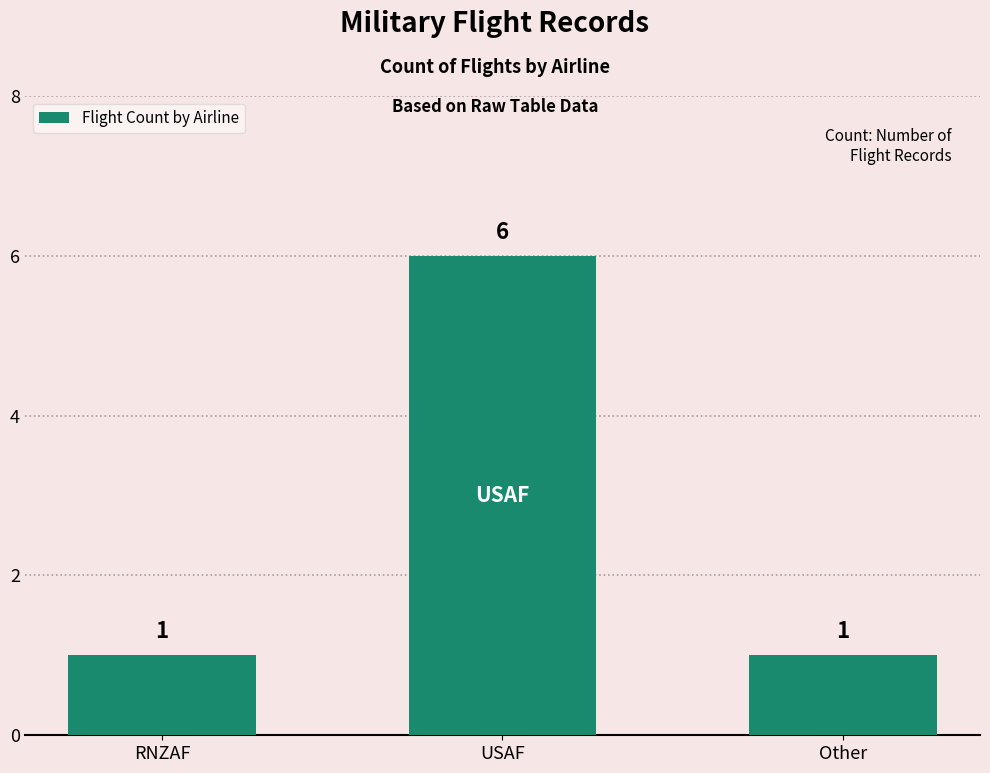

What is the label of the 2nd bar from the left?

USAF